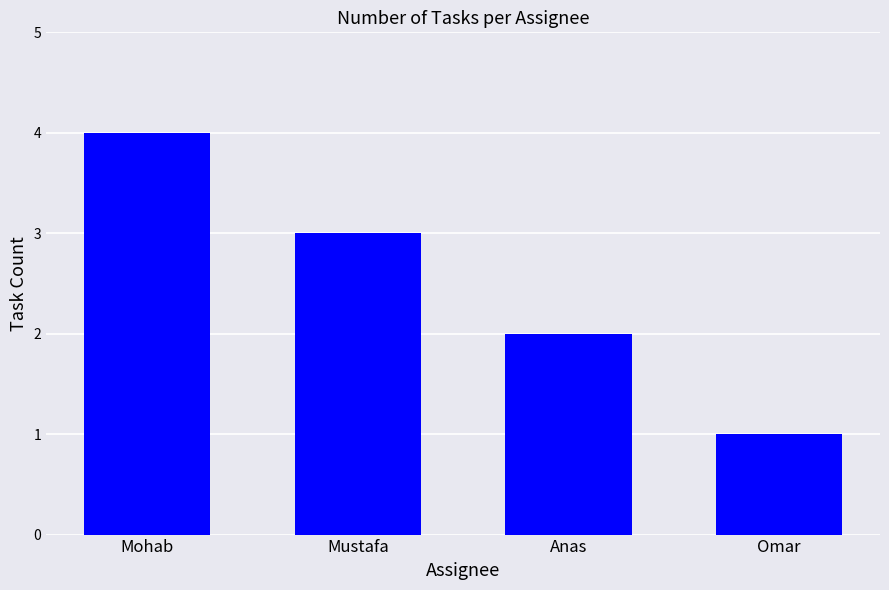

The chart shows a value of 2 at Mustafa. True or false?

False